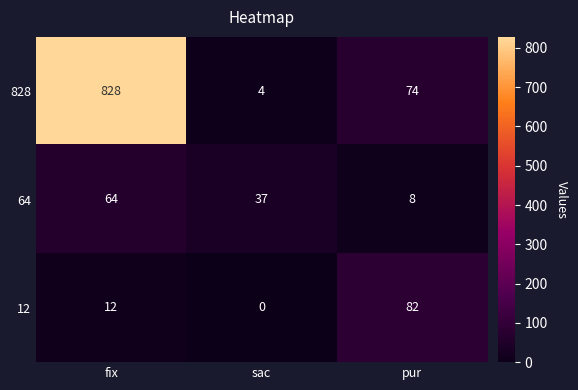

Reading left to right, what are all the values shown in this chart?

828: 828	4	74
64: 64	37	8
12: 12	0	82